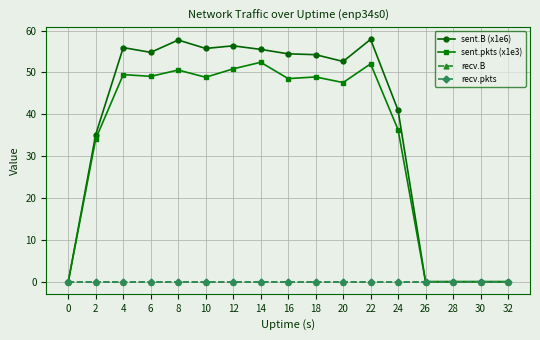

Does the chart have visible grid lines?

Yes